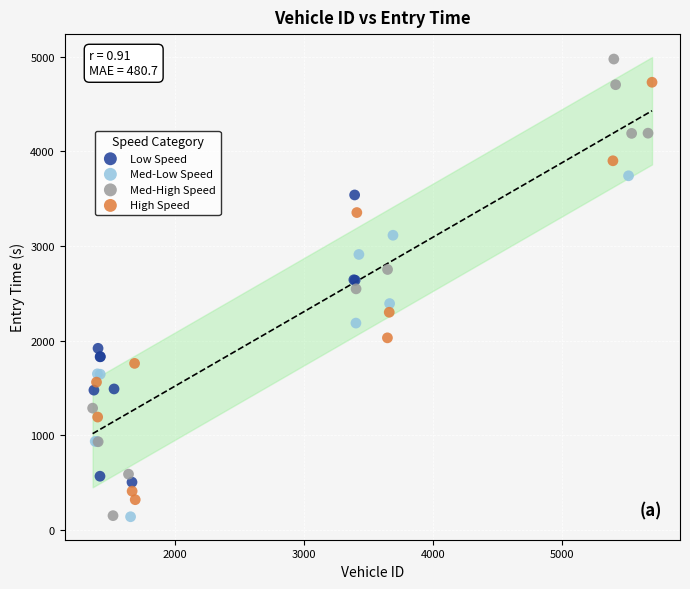

Which series contains the highest Y value?

Med-High Speed